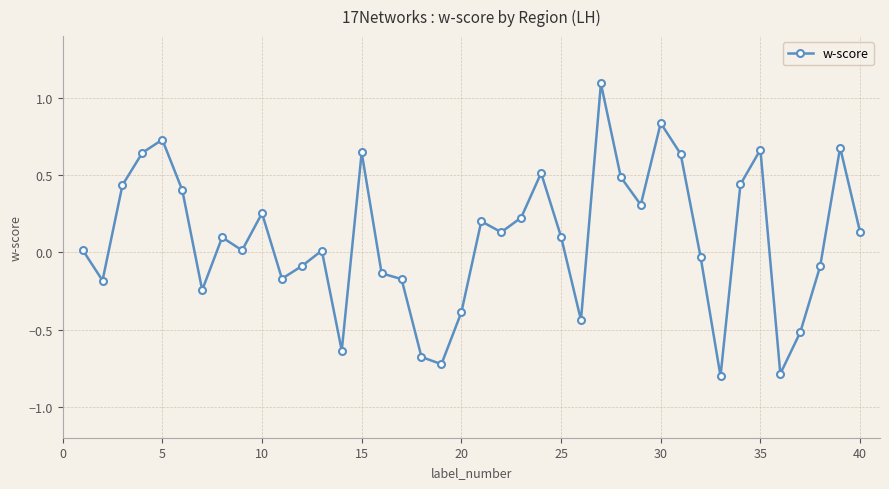

What is the difference between the maximum and minimum values?

1.9